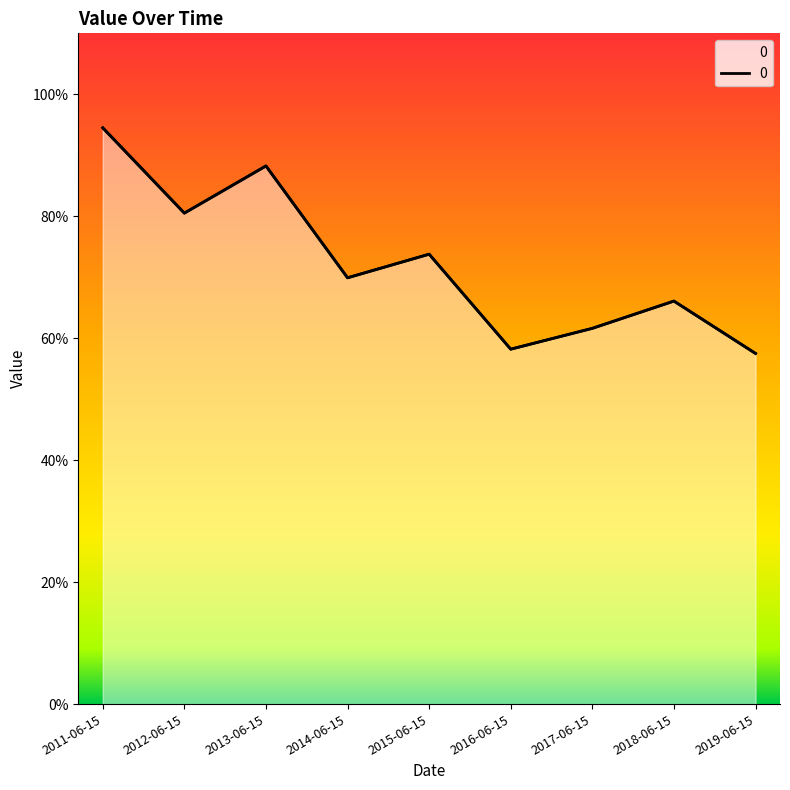

Reading left to right, list all the values displayed in this chart.

2011-06-15=0.9	2012-06-15=0.8	2013-06-15=0.9	2014-06-15=0.7	2015-06-15=0.7	2016-06-15=0.6	2017-06-15=0.6	2018-06-15=0.7	2019-06-15=0.6